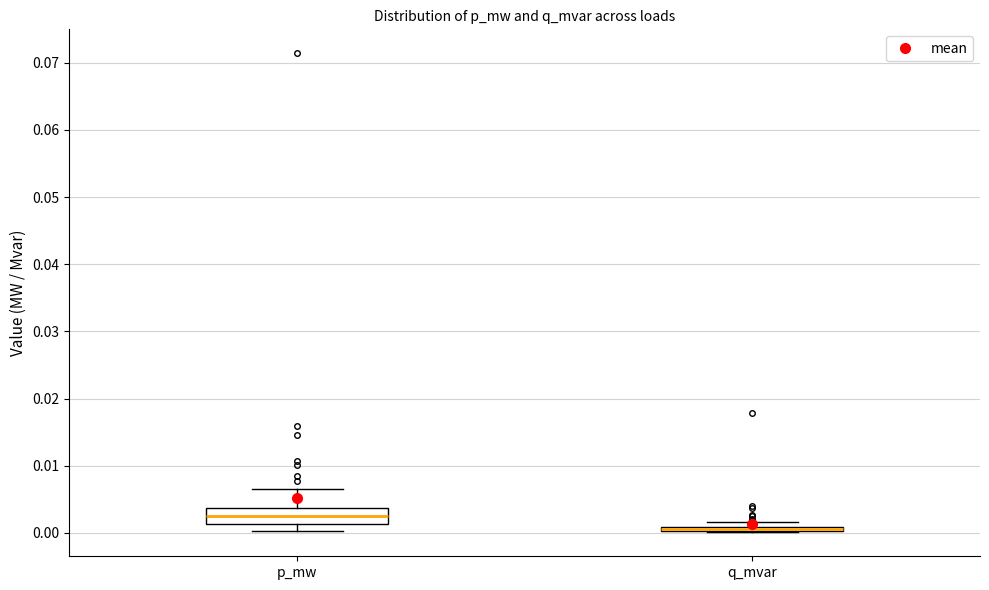

Which box is the tallest, from its lower edge to its upper edge?

p_mw